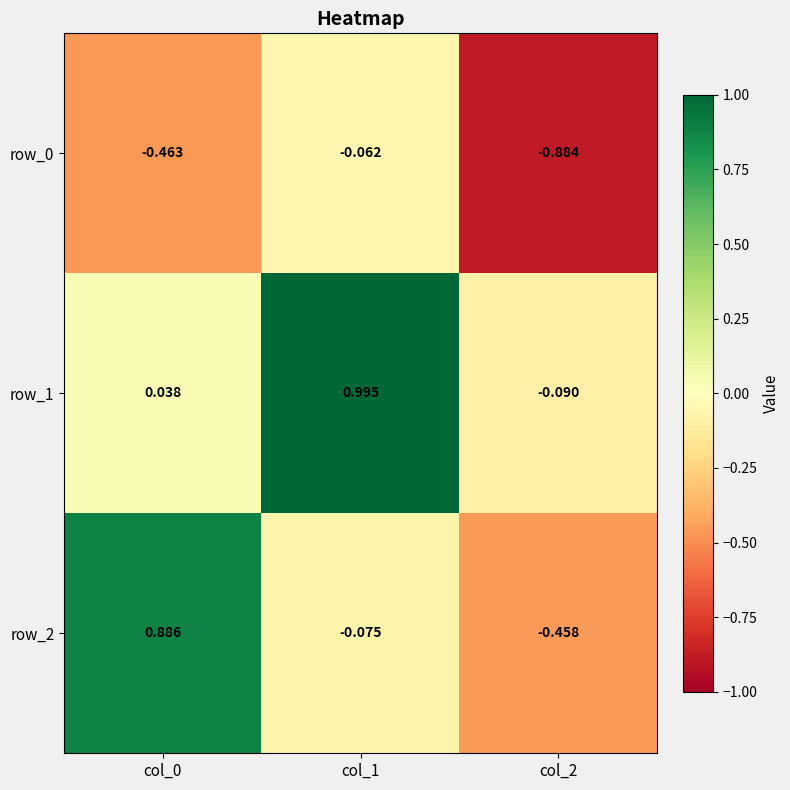

Is the value of row_1 at col_0 greater than the value of row_2 at col_2?

Yes